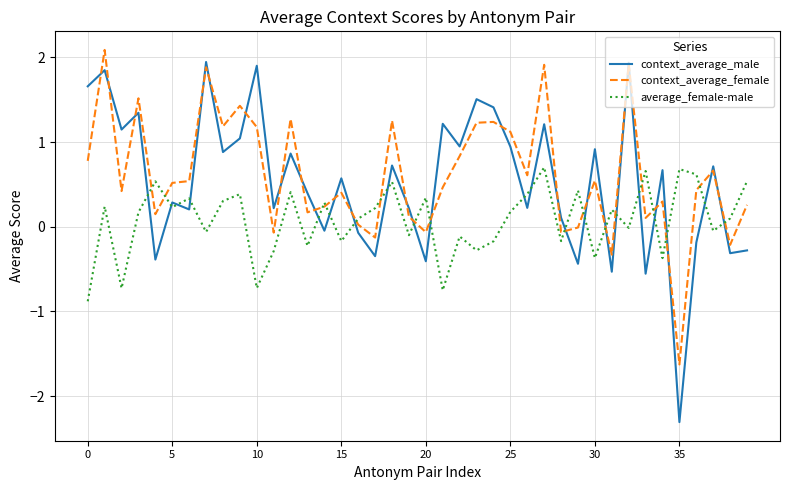

What is the sum of all context_average_male values?

21.2